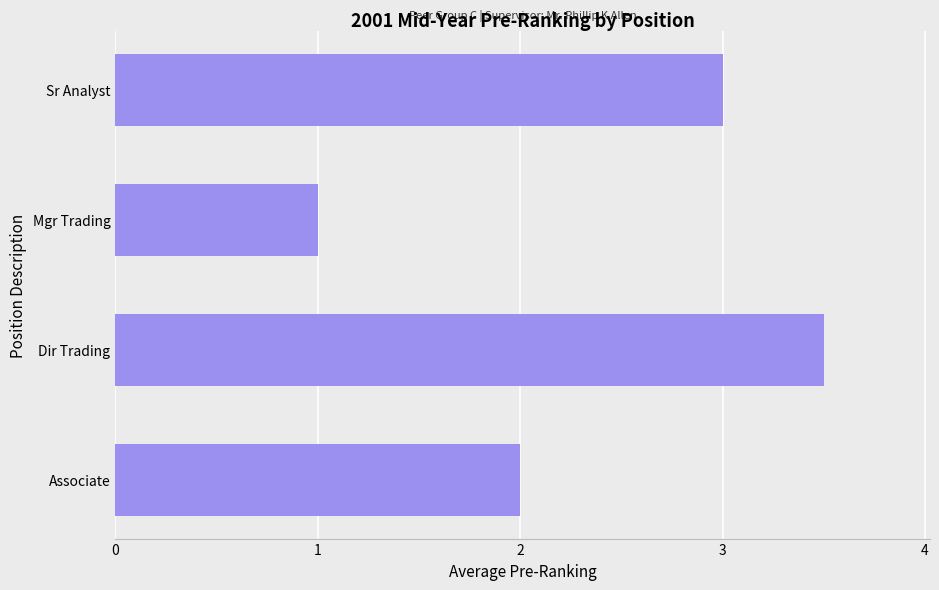

What is the average value?

2.4